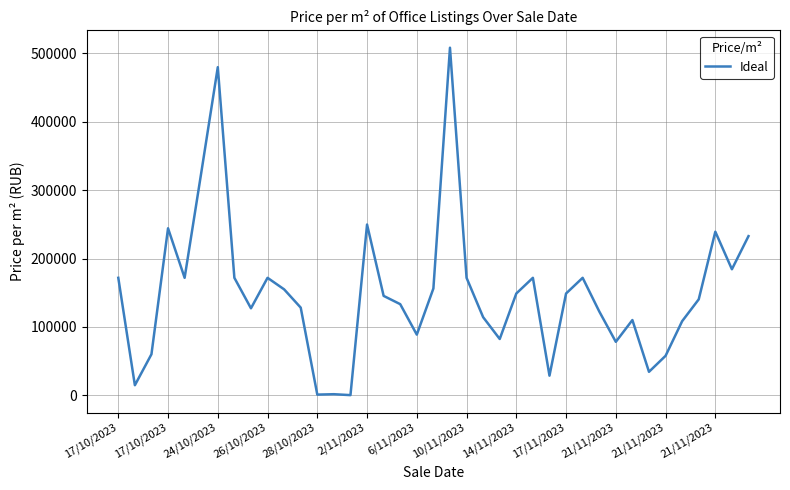

What is the minimum value shown in the chart?

270.8